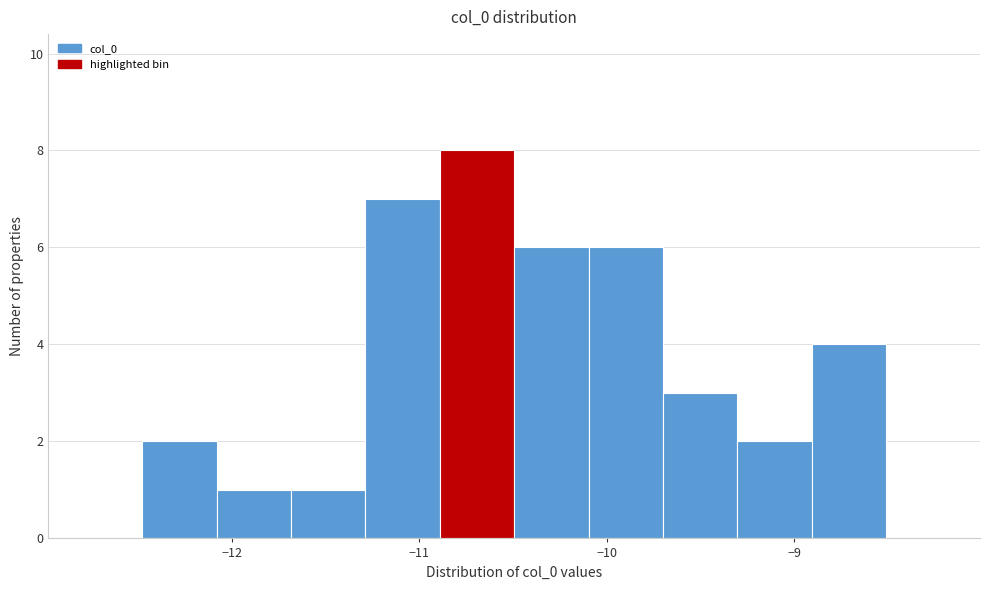

Around what value on the x-axis is the tallest bar? Give the approximate position of its centre, as read against the axis.

-10.7